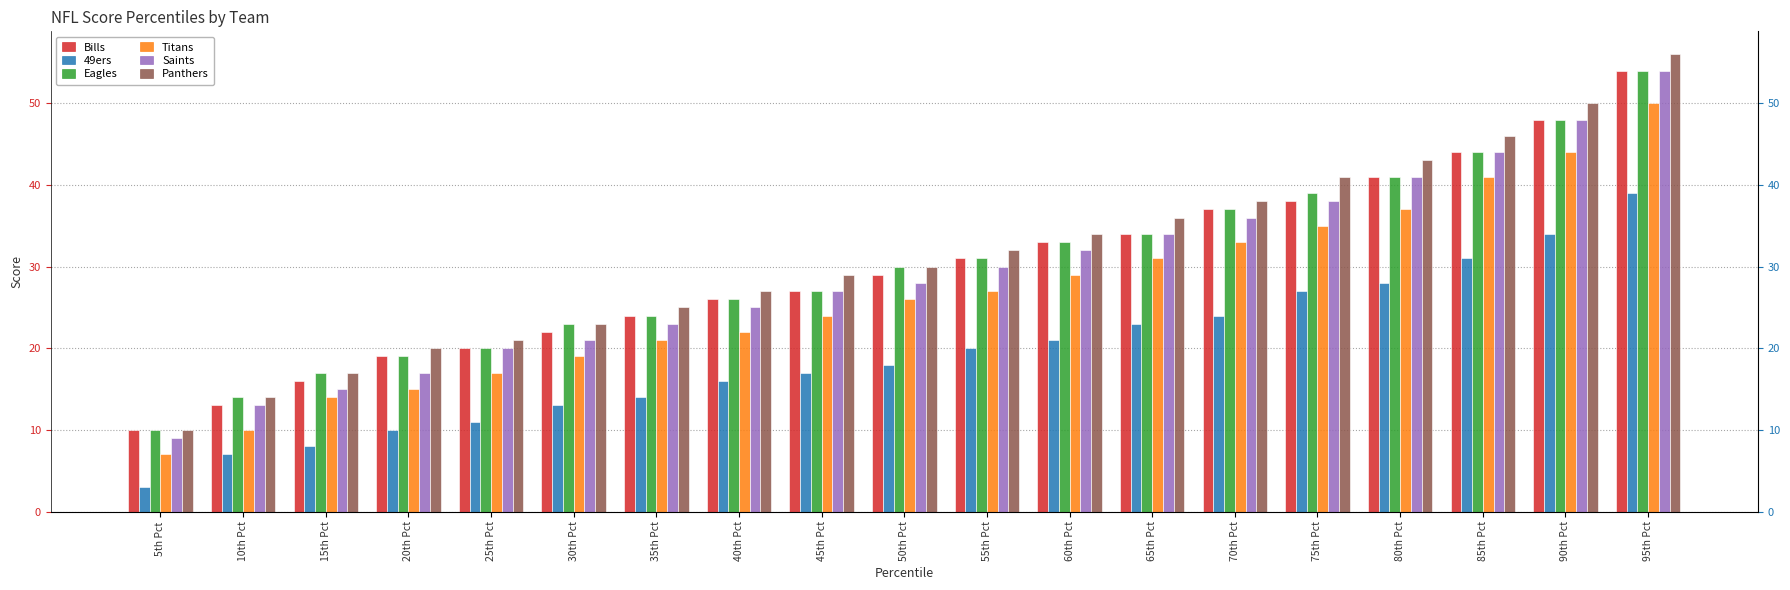

Reading left to right, list all the values displayed in this chart.

Bills: 10	13	16	19	20	22	24	26	27	29	31	33	34	37	38	41	44	48	54
49ers: 3	7	8	10	11	13	14	16	17	18	20	21	23	24	27	28	31	34	39
Eagles: 10	14	17	19	20	23	24	26	27	30	31	33	34	37	39	41	44	48	54
Titans: 7	10	14	15	17	19	21	22	24	26	27	29	31	33	35	37	41	44	50
Saints: 9	13	15	17	20	21	23	25	27	28	30	32	34	36	38	41	44	48	54
Panthers: 10	14	17	20	21	23	25	27	29	30	32	34	36	38	41	43	46	50	56